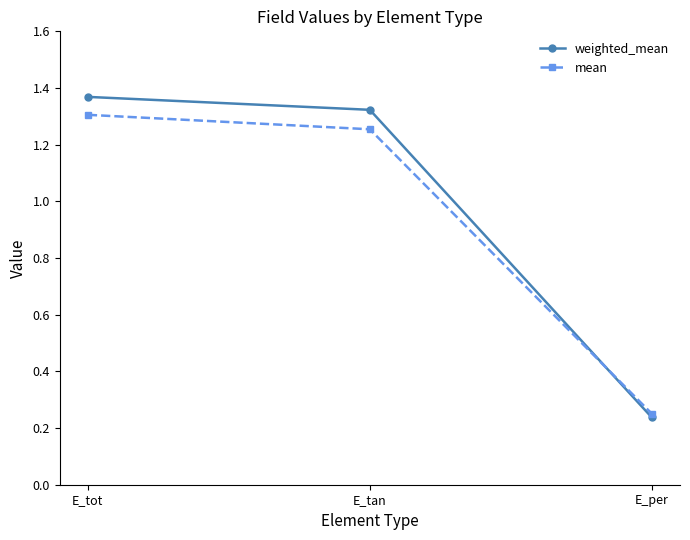

At how many categories does at least one series exceed 0?

3